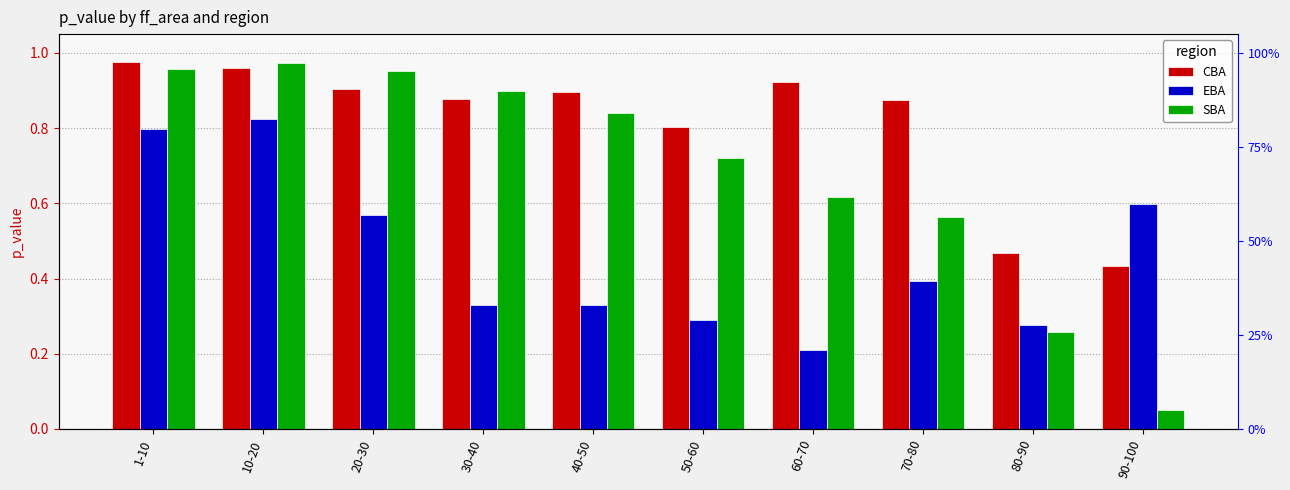

At how many categories does at least one series exceed 0?

10